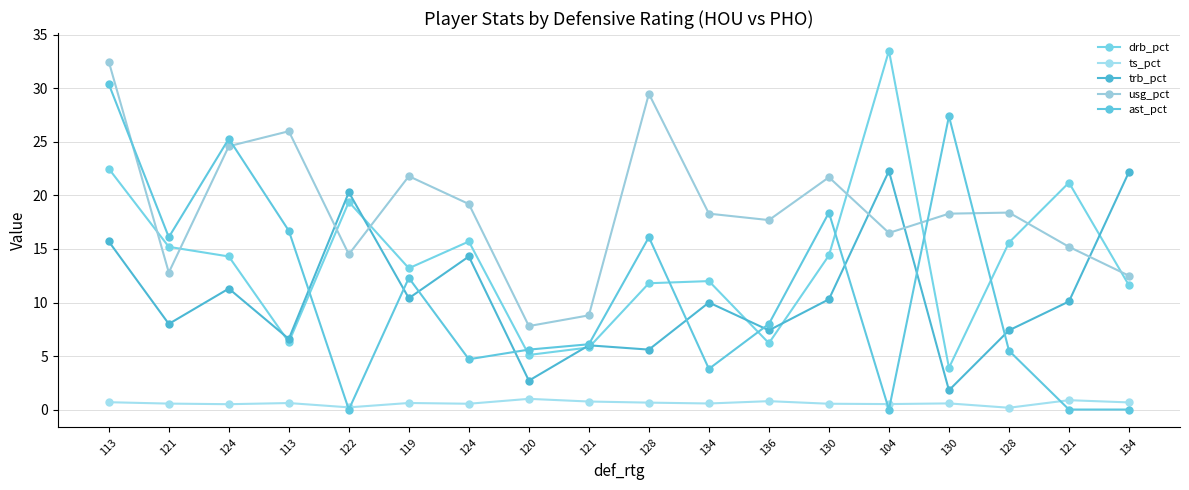

Is this an area chart (filled region under the line)?

No